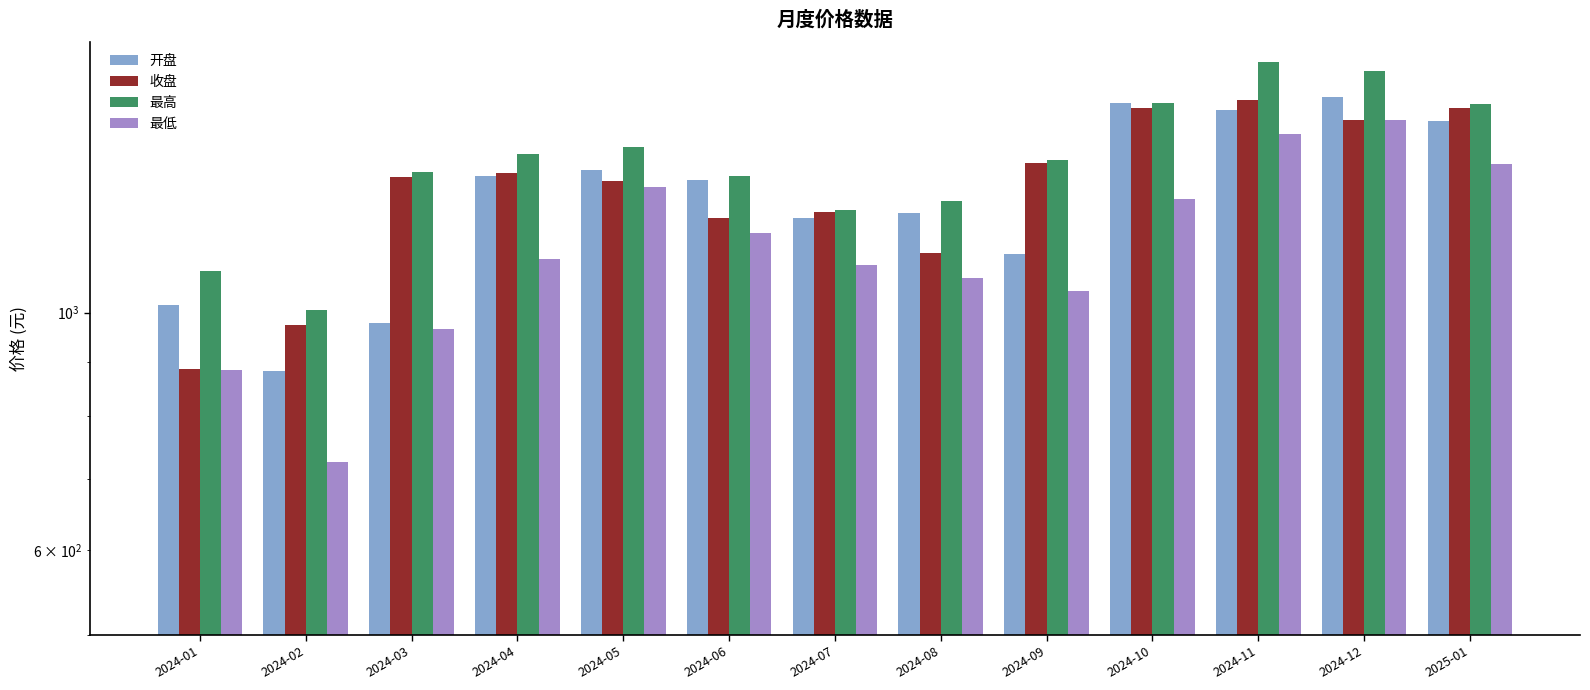

How many bars are there in total?

52